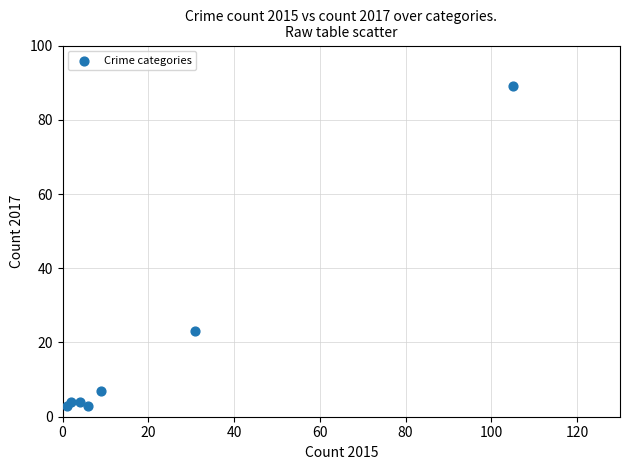

What is the range of Y values (max minus min)?

86